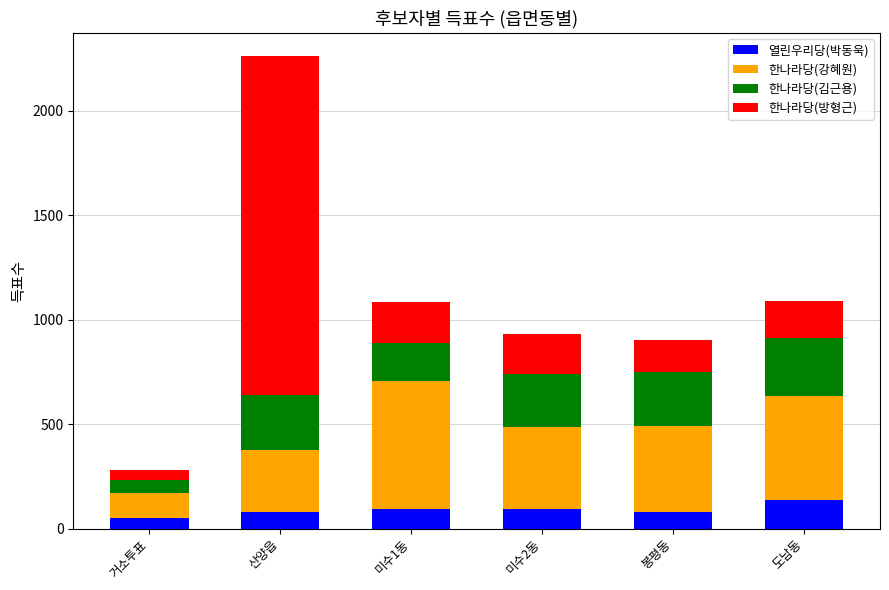

Are the bars grouped side by side (vs. stacked)?

No